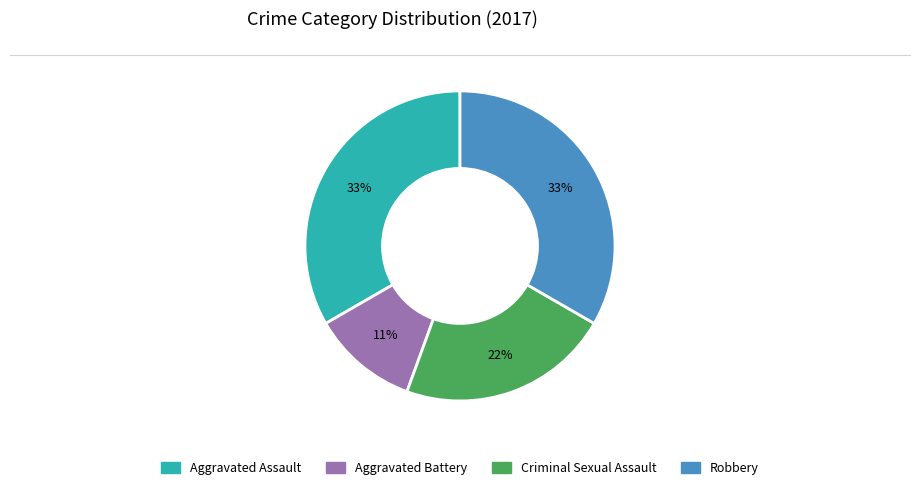

Does Aggravated Battery account for over 50% of the chart?

No